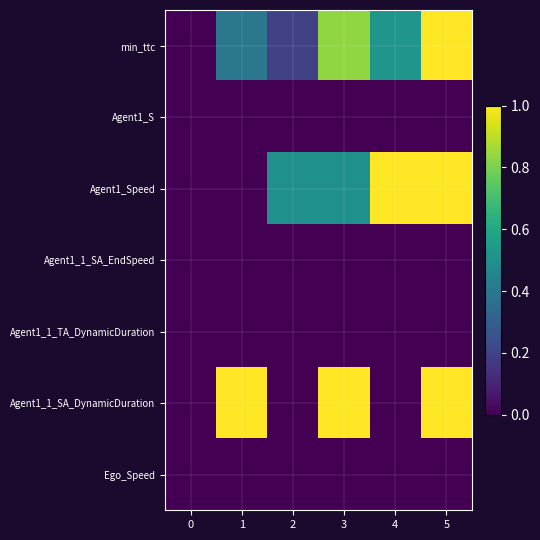

How many series are shown in this chart?

7